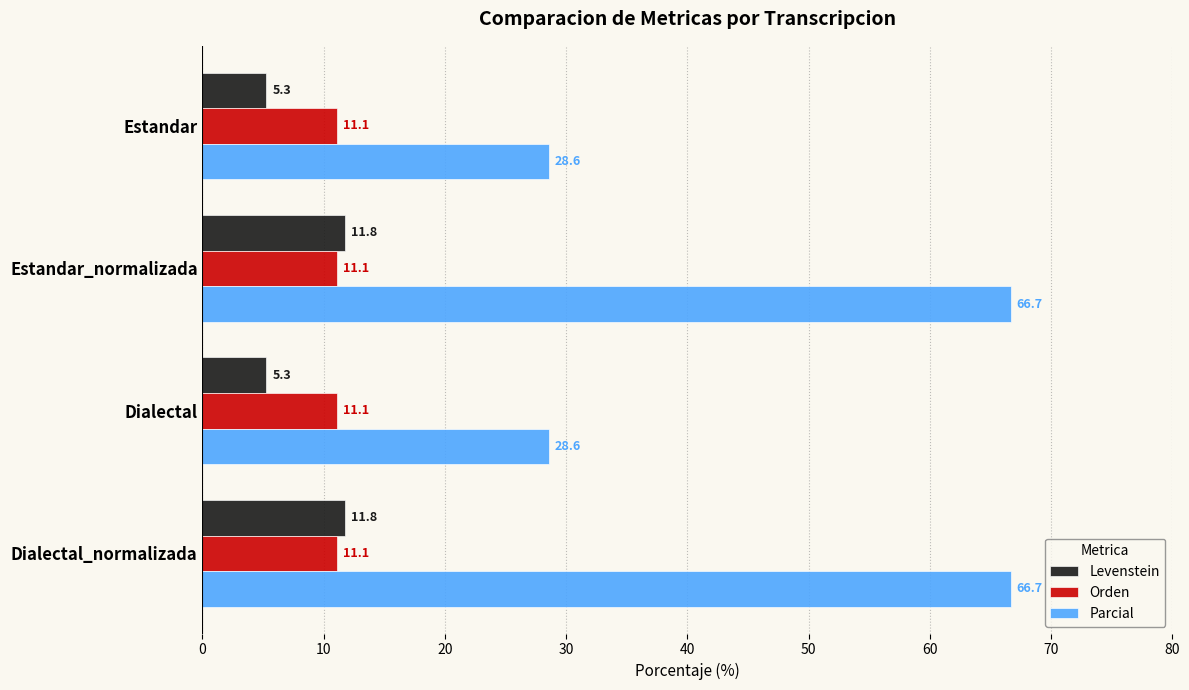

What value does the Orden series have at Dialectal?

11.1